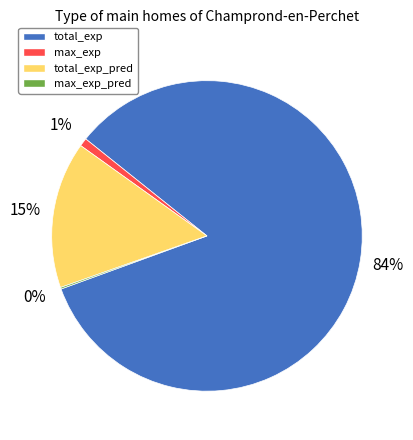

To the nearest percent, what is the average slice percentage?

25%